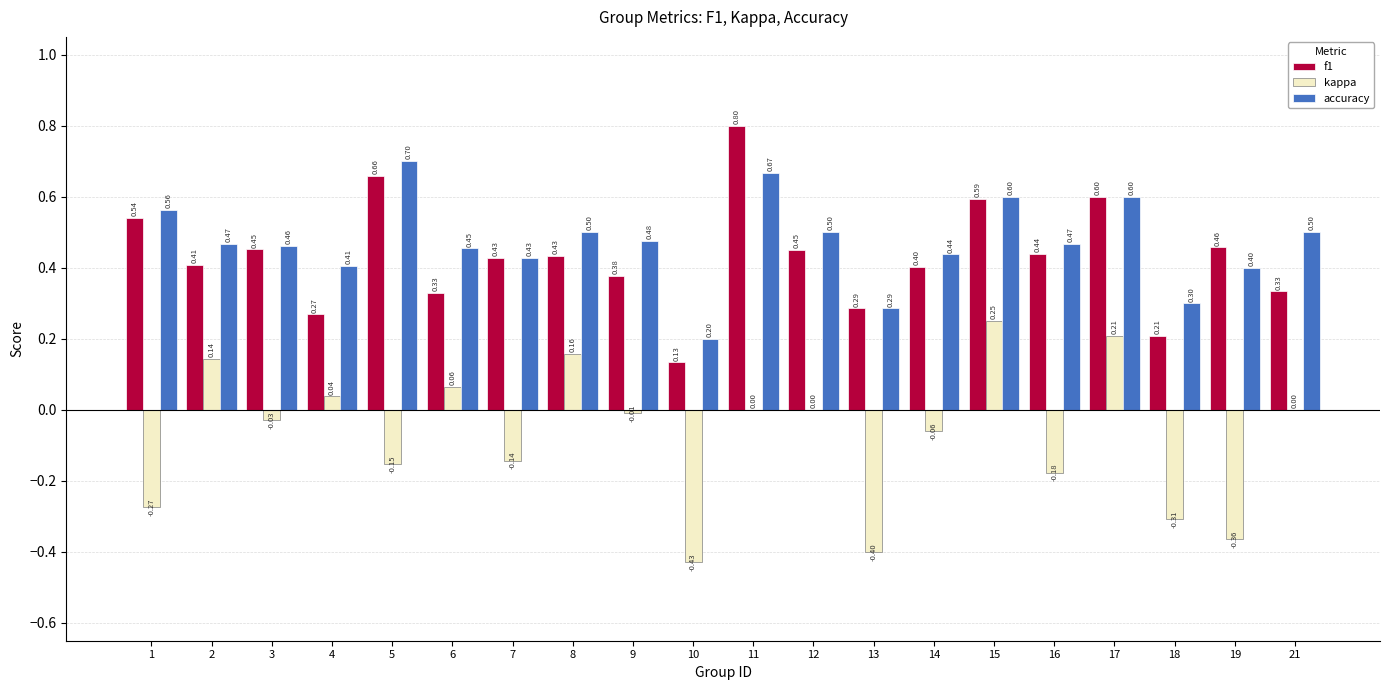

The f1 series shows 0.4 at 2. True or false?

True